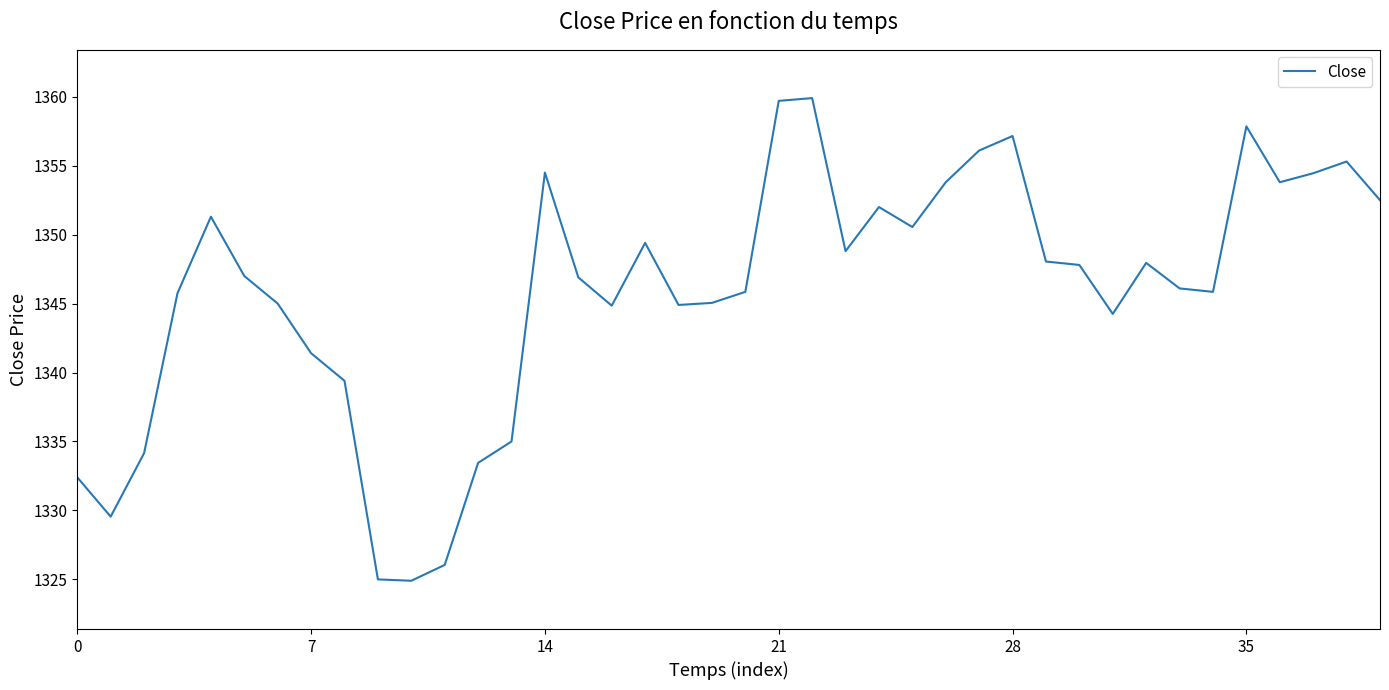

What is the maximum value shown in the chart?

1359.9